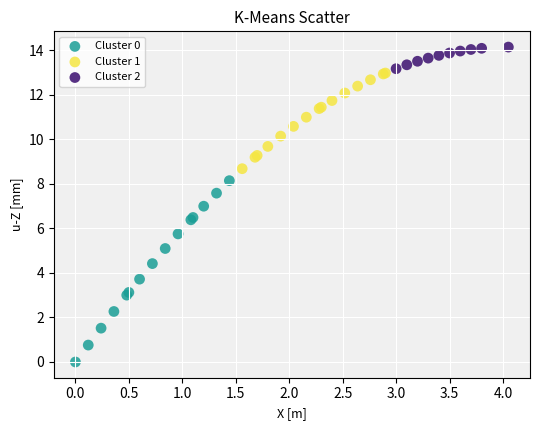

Which series contains the highest Y value?

Cluster 2